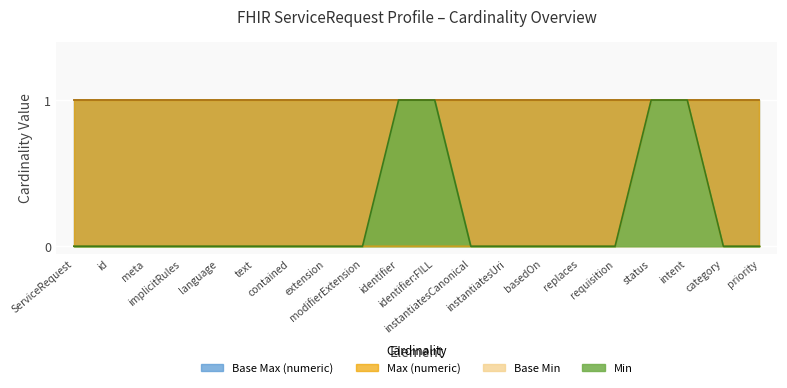

The Min series shows 1 at identifier:FILL. True or false?

True